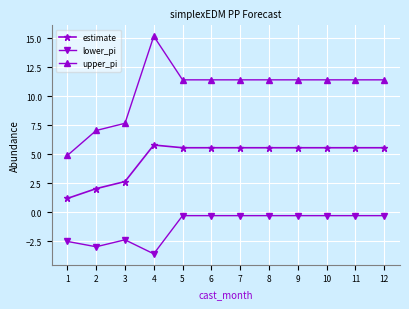

What is the highest value of the estimate series?

5.8